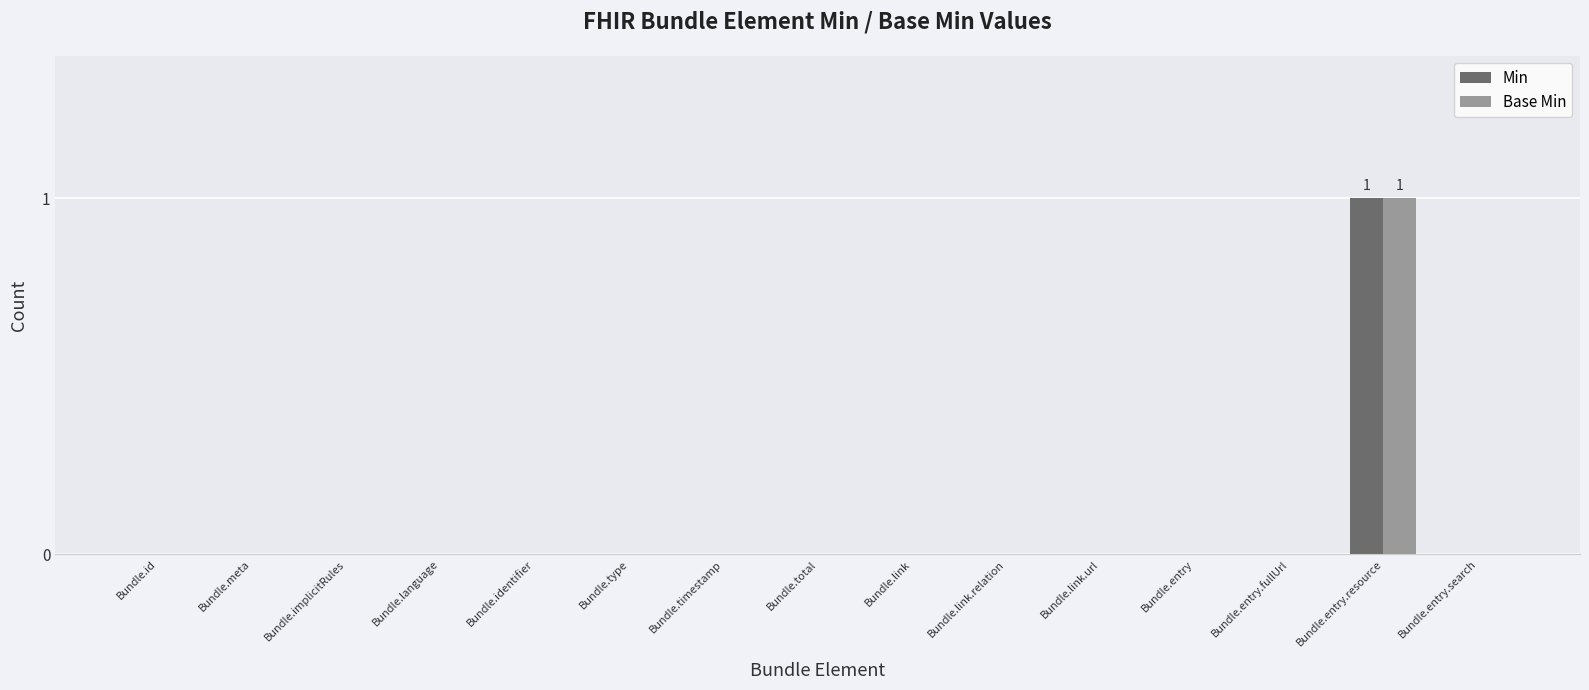

At which category is the sum across all series the highest?

Bundle.entry.resource